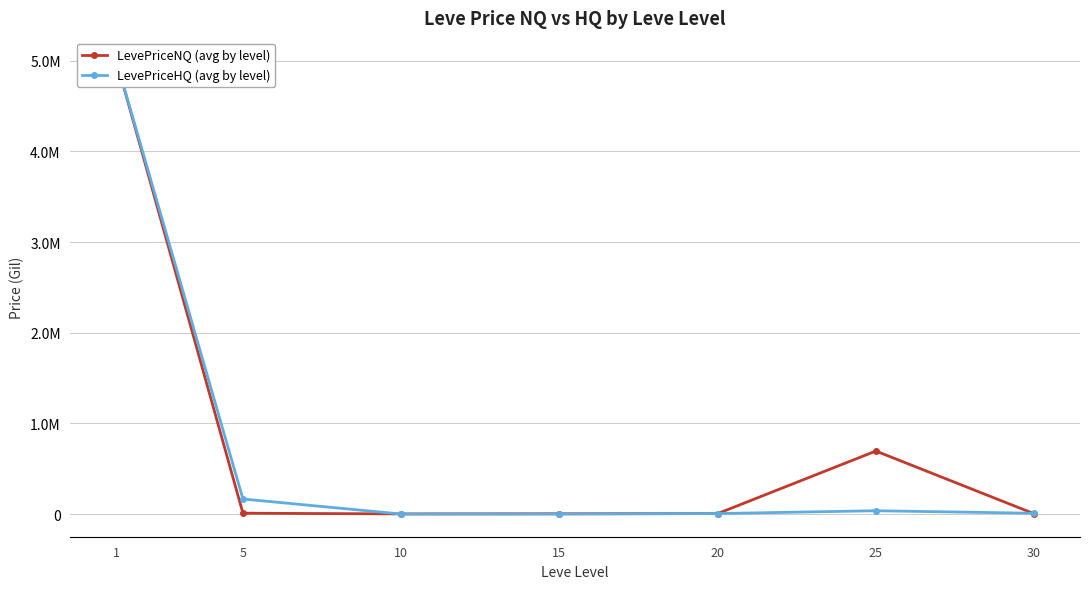

Reading left to right, transcribe all the data shown in this chart.

LevePriceNQ (avg by level): 5000000.0	11135.5	3458.8	5044.3	6909.4	696527.1	5264.7
LevePriceHQ (avg by level): 5000000.0	167844.9	2126.4	1966.6	7410.0	38440.5	10631.8